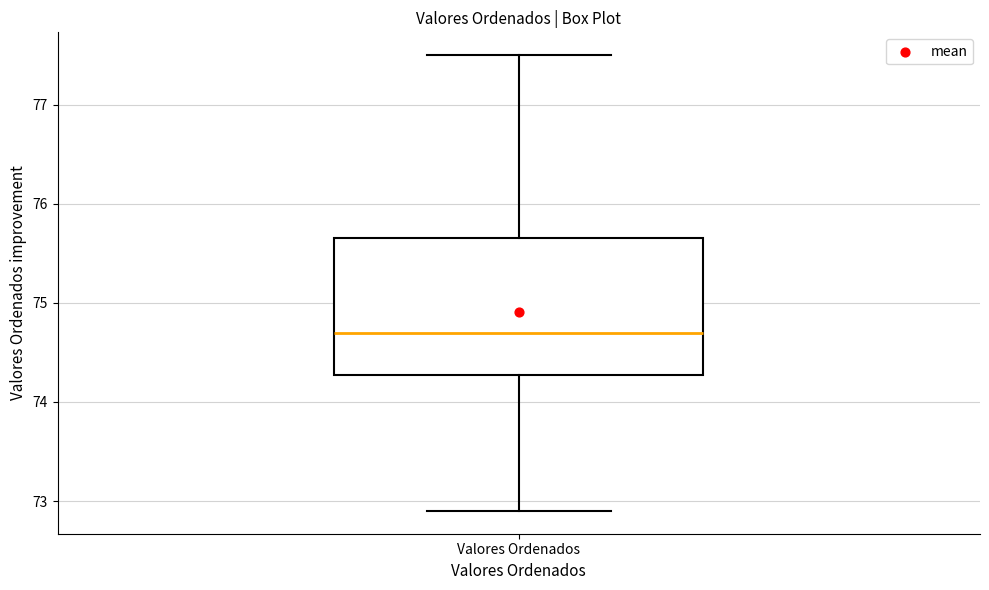

Where is the lower edge of the box for Valores Ordenados on the y-axis? The values are not printed on the chart, so give them approximately, as read against the axis.

74.3